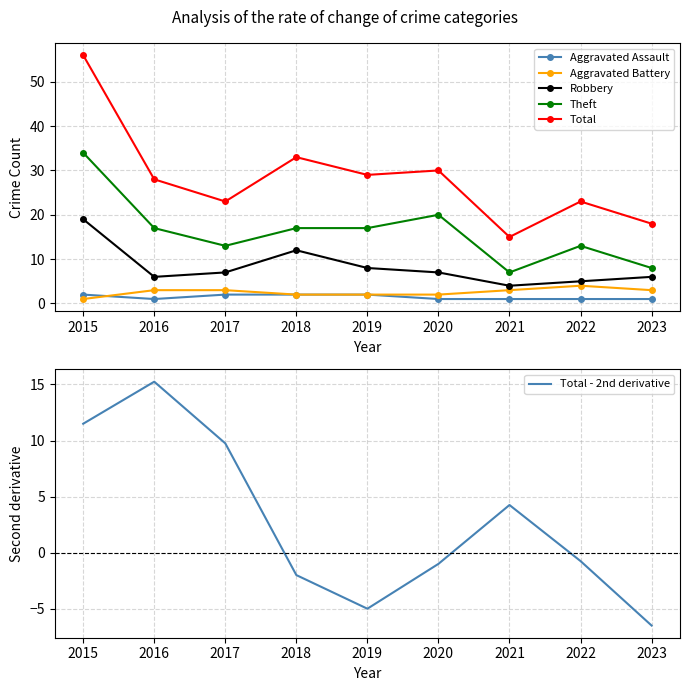

Which has a higher value, 2017 or 2019?

2017